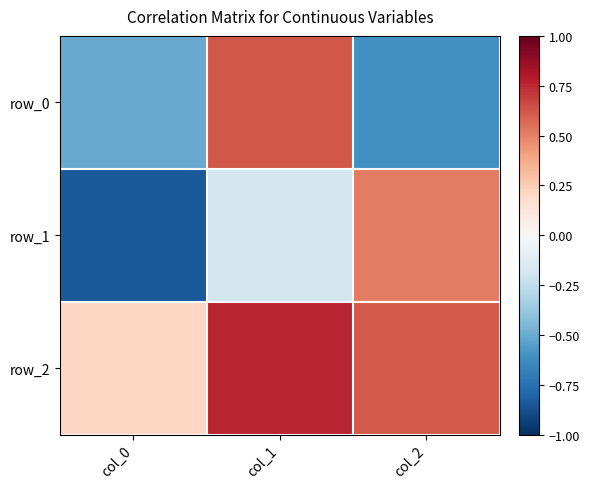

What is the smallest value displayed?

-0.8